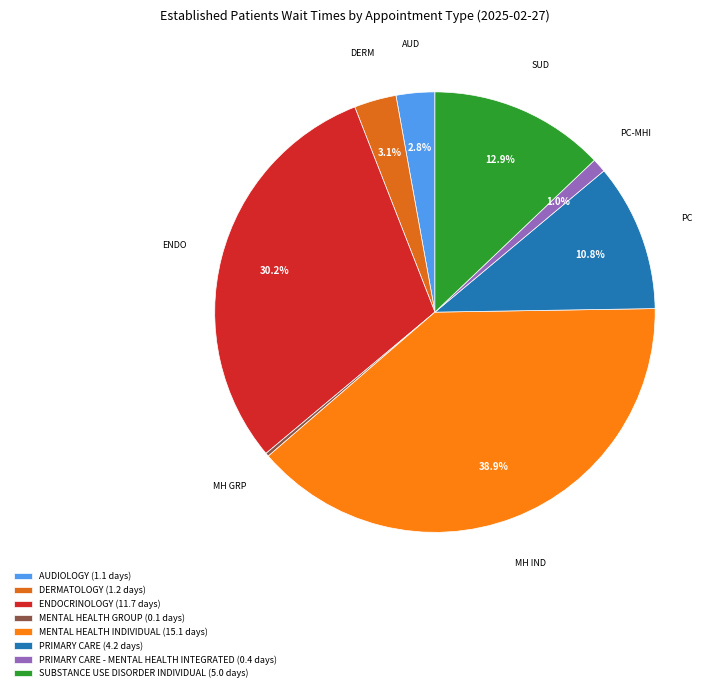

Which slice is the largest?

MENTAL HEALTH INDIVIDUAL (15.1 days)